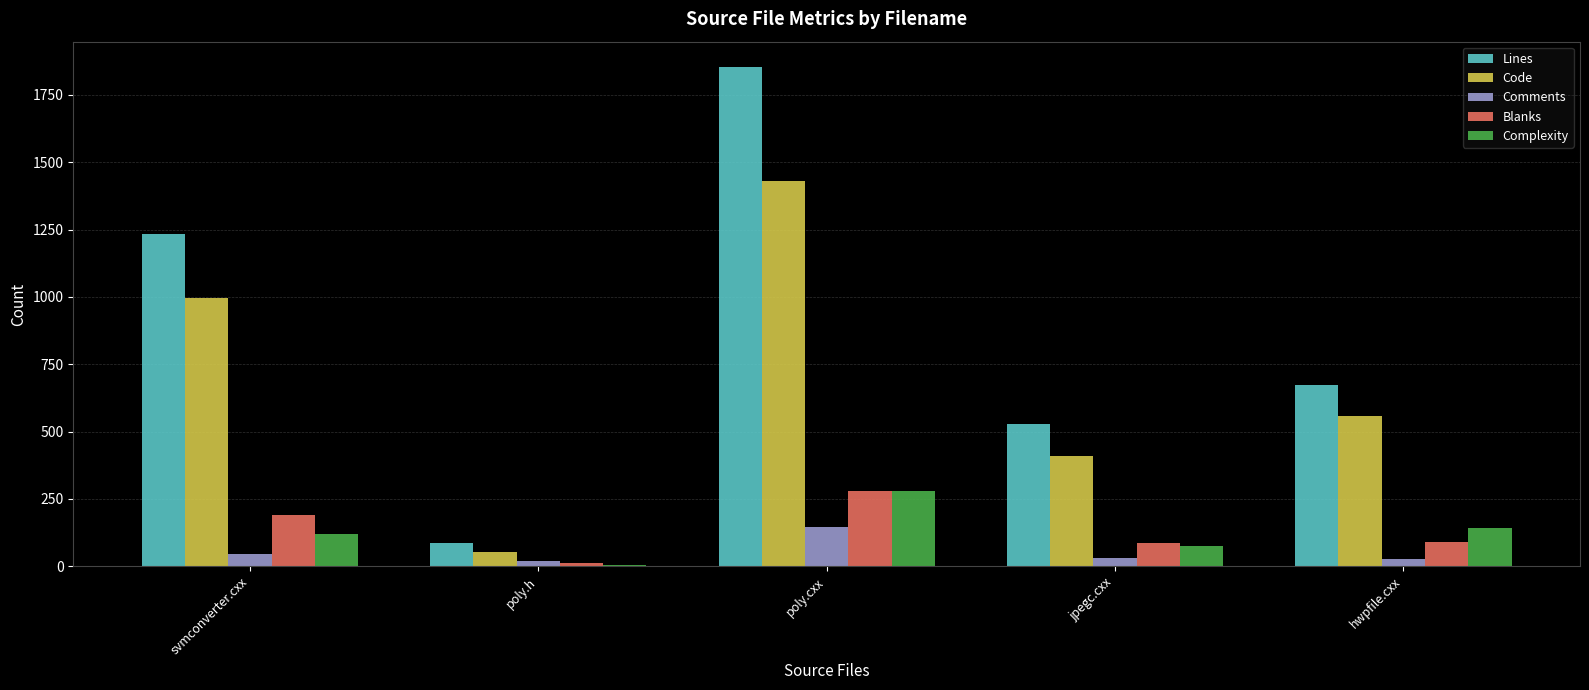

What is the greatest value displayed?

1855